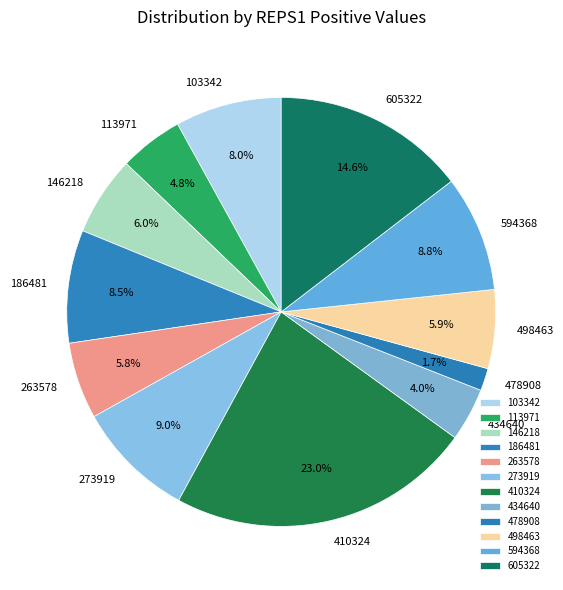

How many segments does this pie chart have?

12